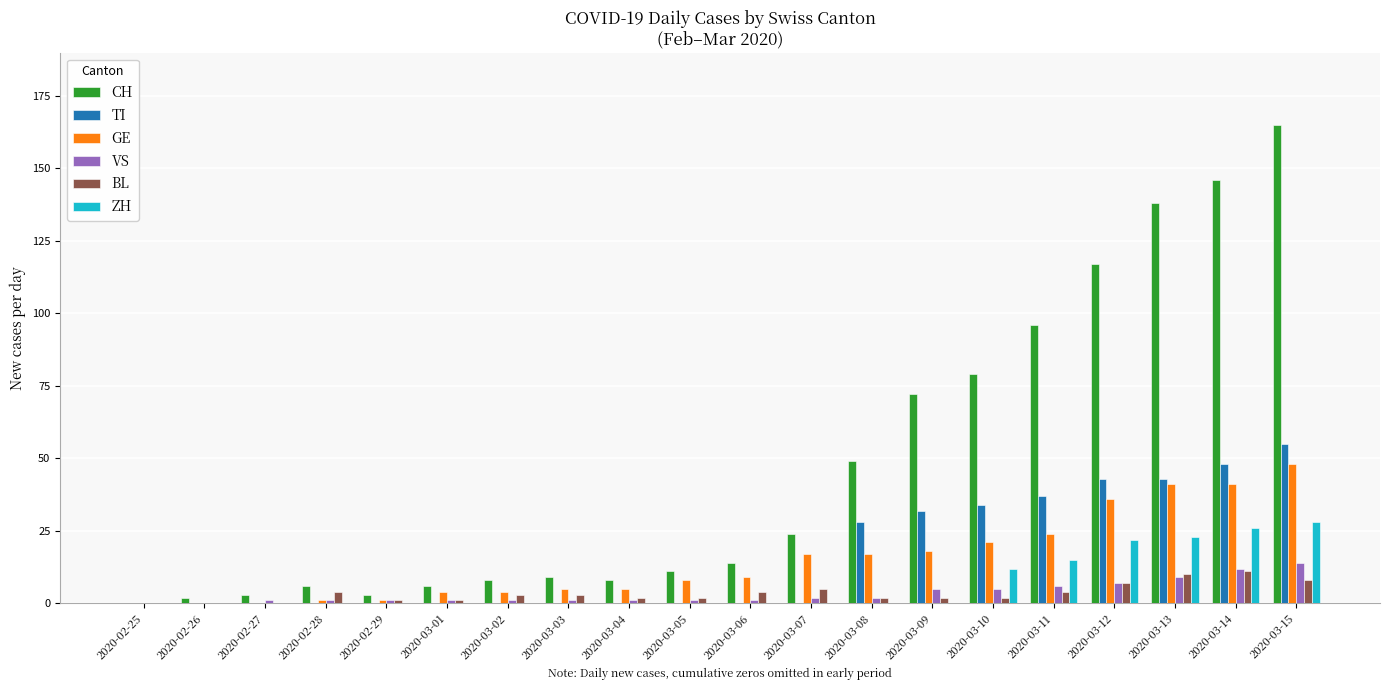

Are the bars grouped side by side (vs. stacked)?

Yes